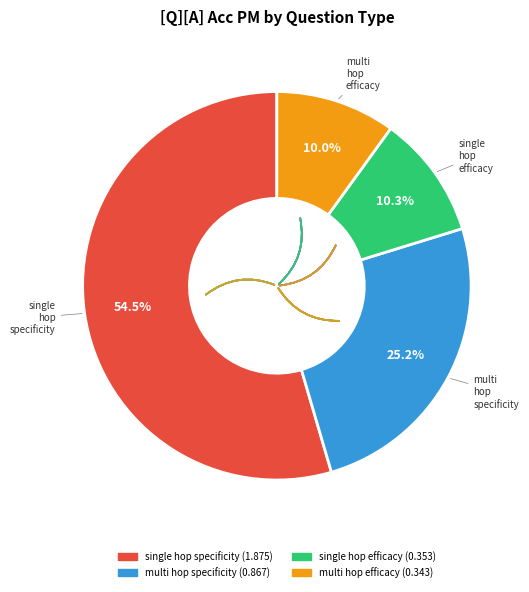

Is there a majority slice in this chart?

Yes